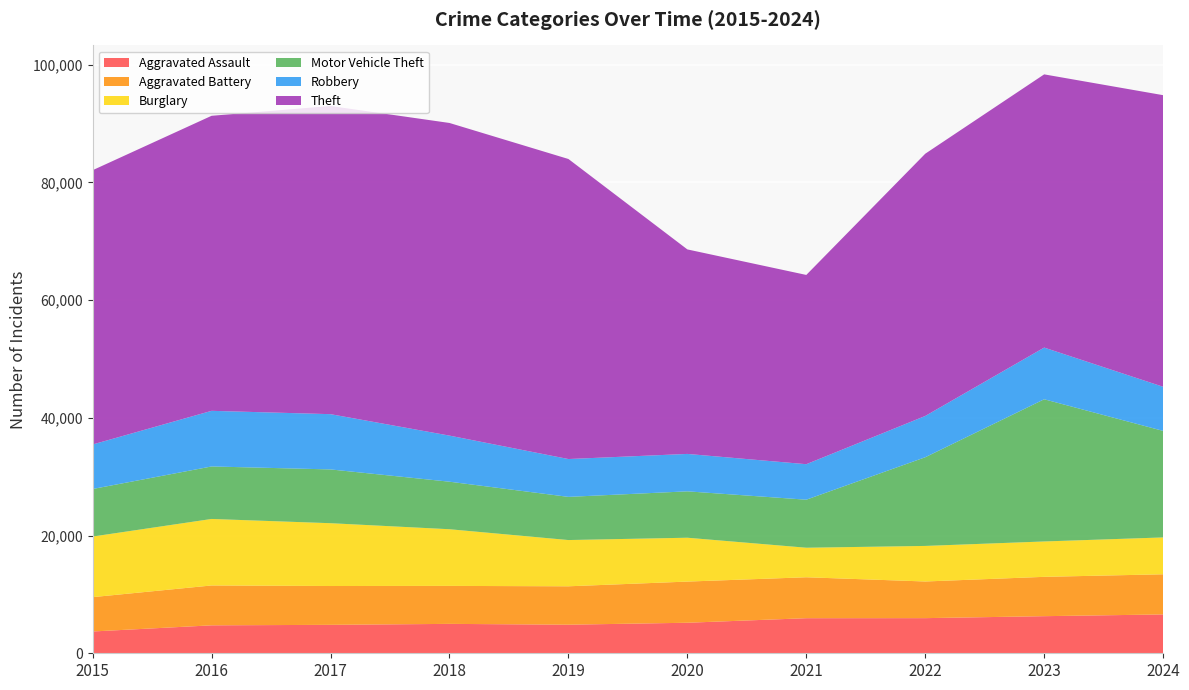

Reading left to right, what are all the values shown in this chart?

Aggravated Assault: 3704	4749	4832	4997	4857	5188	5961	5971	6305	6601
Aggravated Battery: 5836	6775	6598	6453	6525	6995	6956	6228	6683	6821
Burglary: 10296	11300	10672	9628	7858	7452	5019	6042	6011	6264
Motor Vehicle Theft: 8079	8921	9138	8077	7336	7882	8161	15069	24162	18102
Robbery: 7566	9452	9390	7832	6430	6358	6032	7014	8784	7496
Theft: 46605	50134	52370	53123	50984	34750	32159	44559	46425	49550